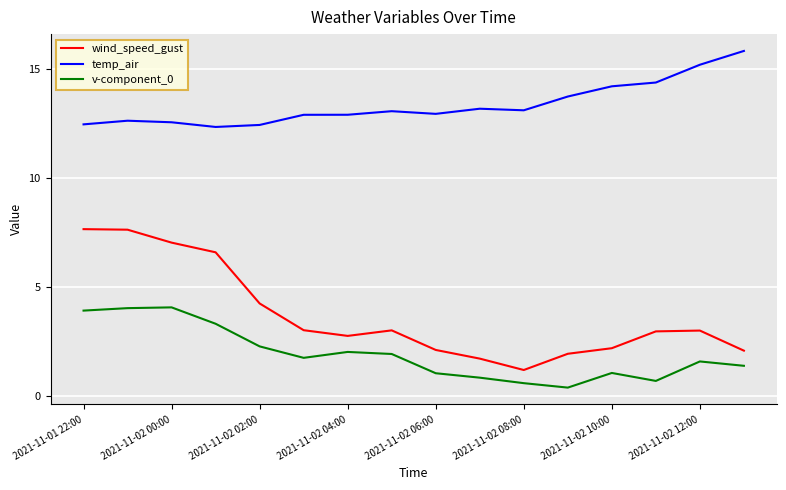

Which series has the largest range (max minus min)?

wind_speed_gust